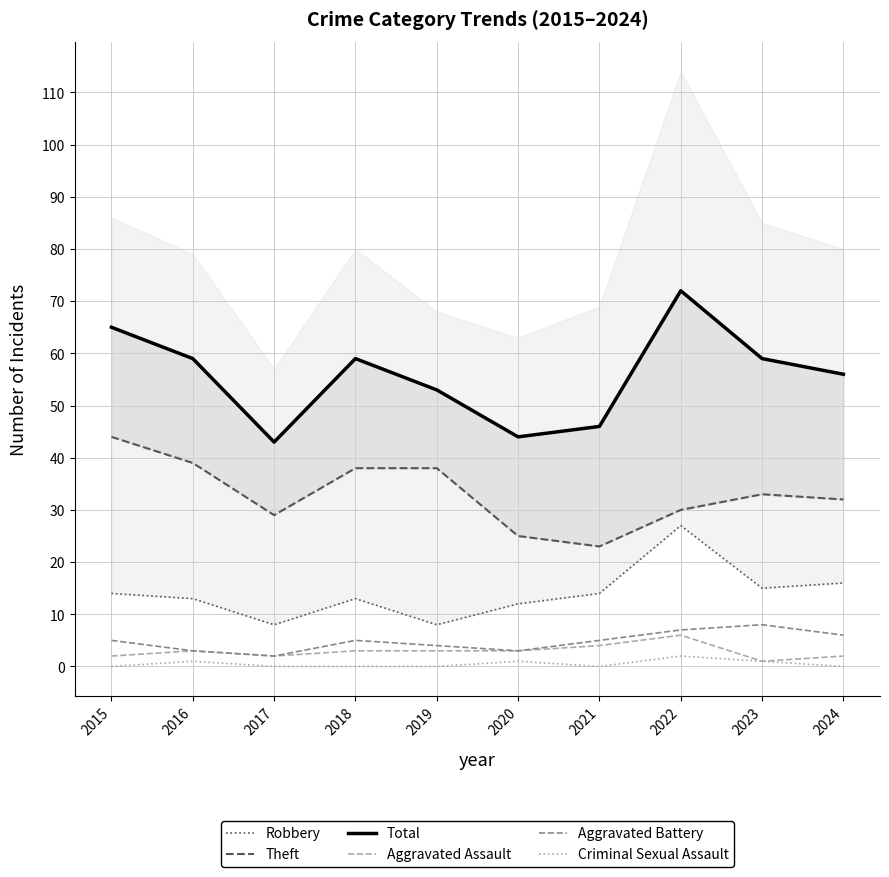

Which has a higher value, 2018 or 2020?

2018